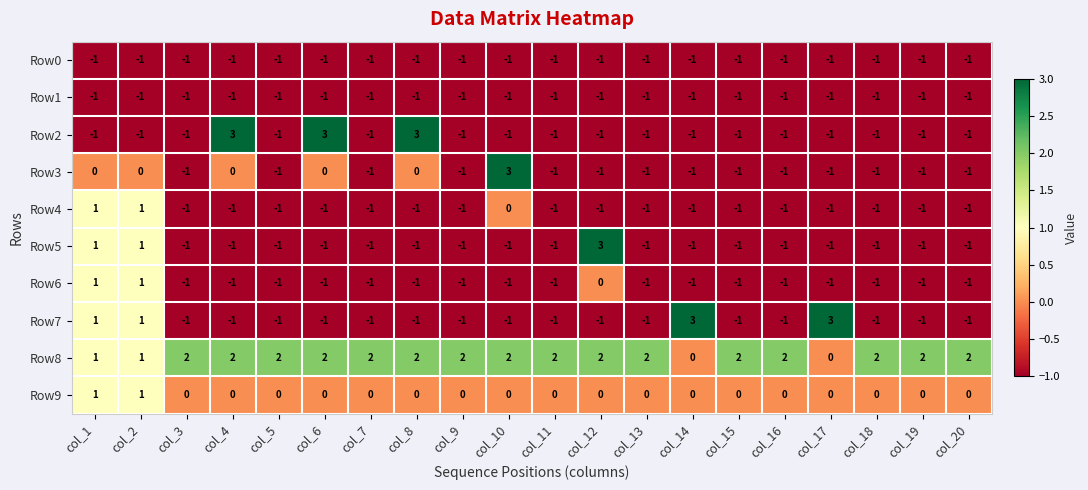

How many data points in Row4 are above -1?

3